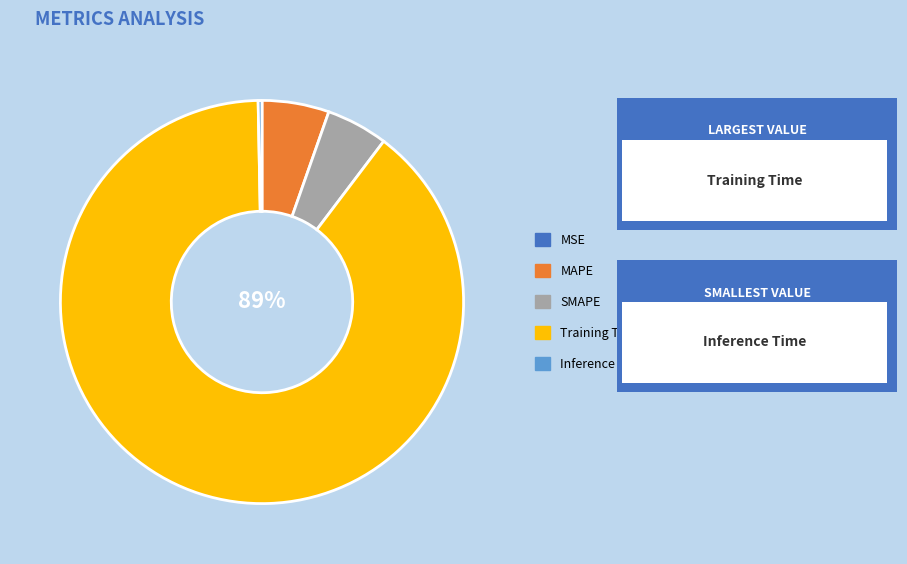

To the nearest percent, what is the average slice percentage?

20%